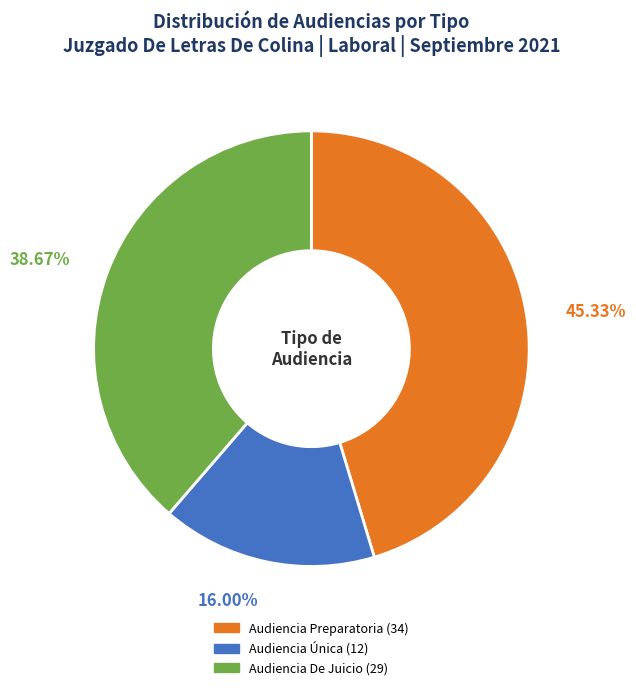

Between Audiencia Única and Audiencia De Juicio, which is larger?

Audiencia De Juicio